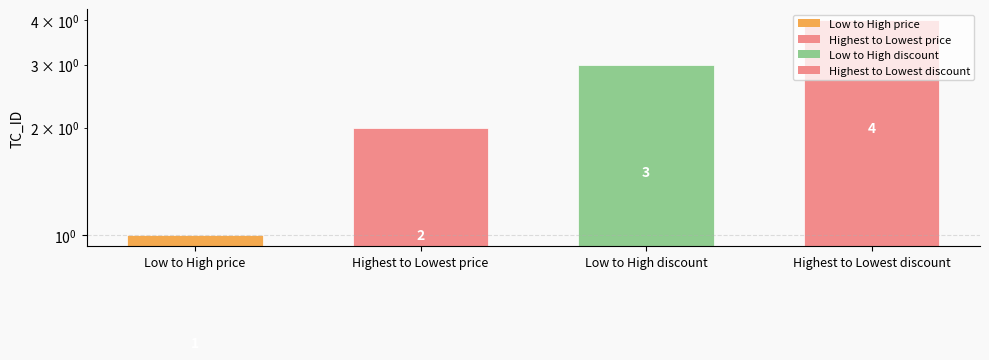

How many data points does each series have?

4